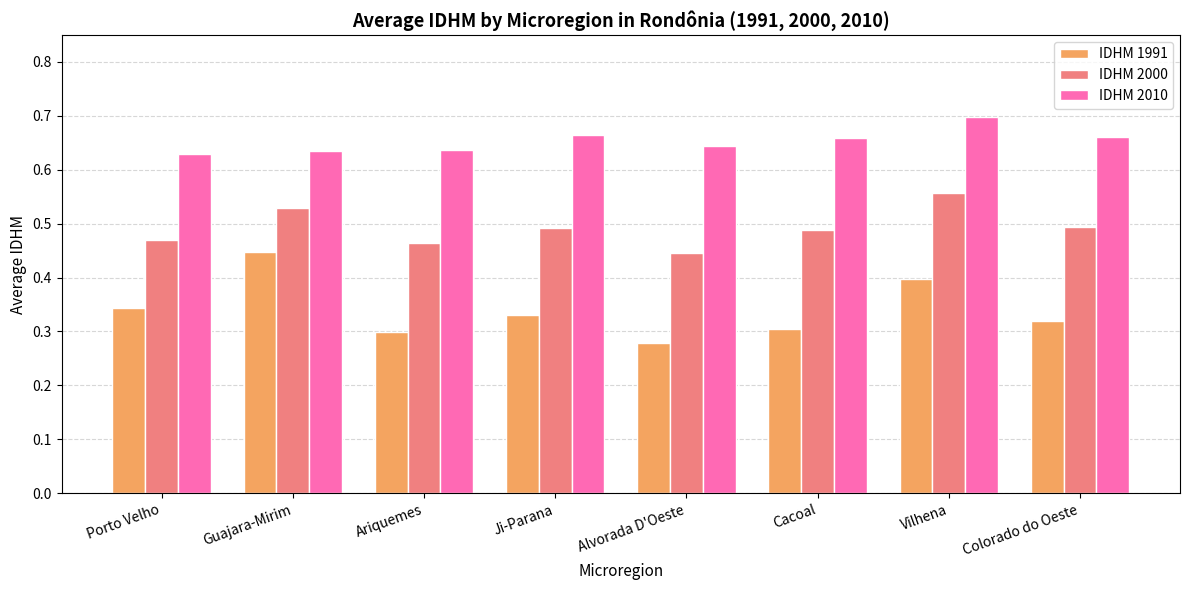

At which label does IDHM 1991 reach its minimum?

Alvorada D'Oeste